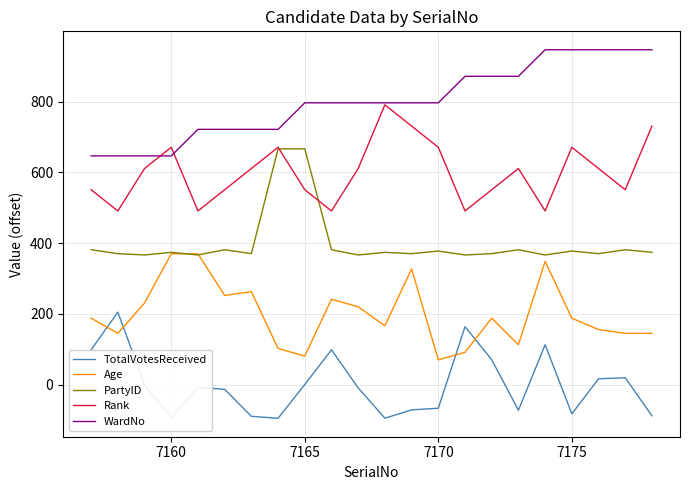

What is the difference between the second highest and second lowest values in the Rank series?

240.0